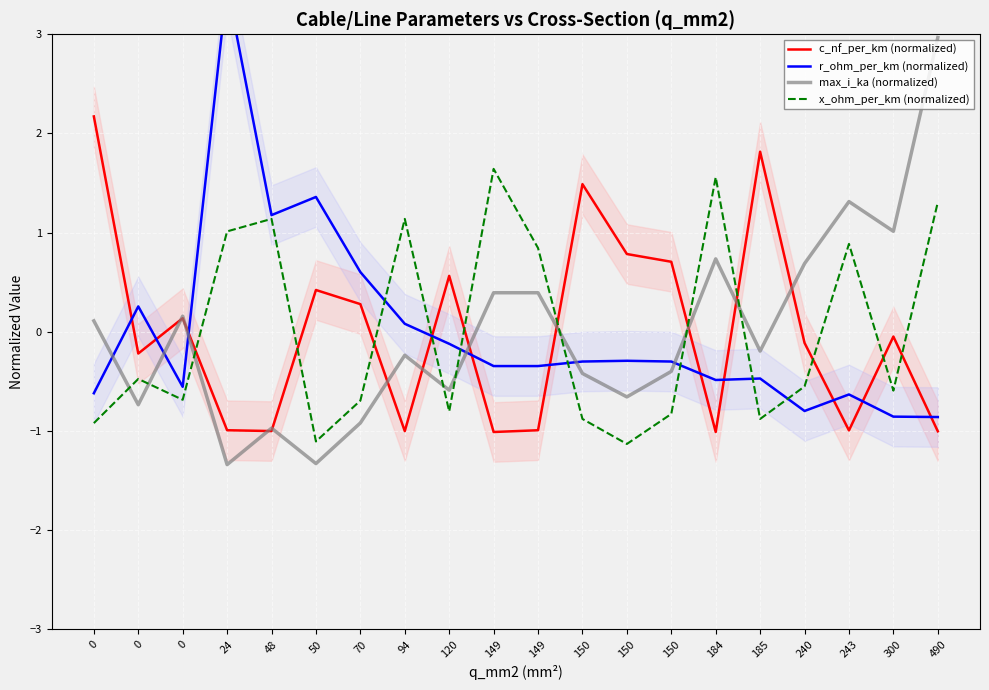

True or false: max_i_ka (normalized) has a value of -1.2 at 0.

False